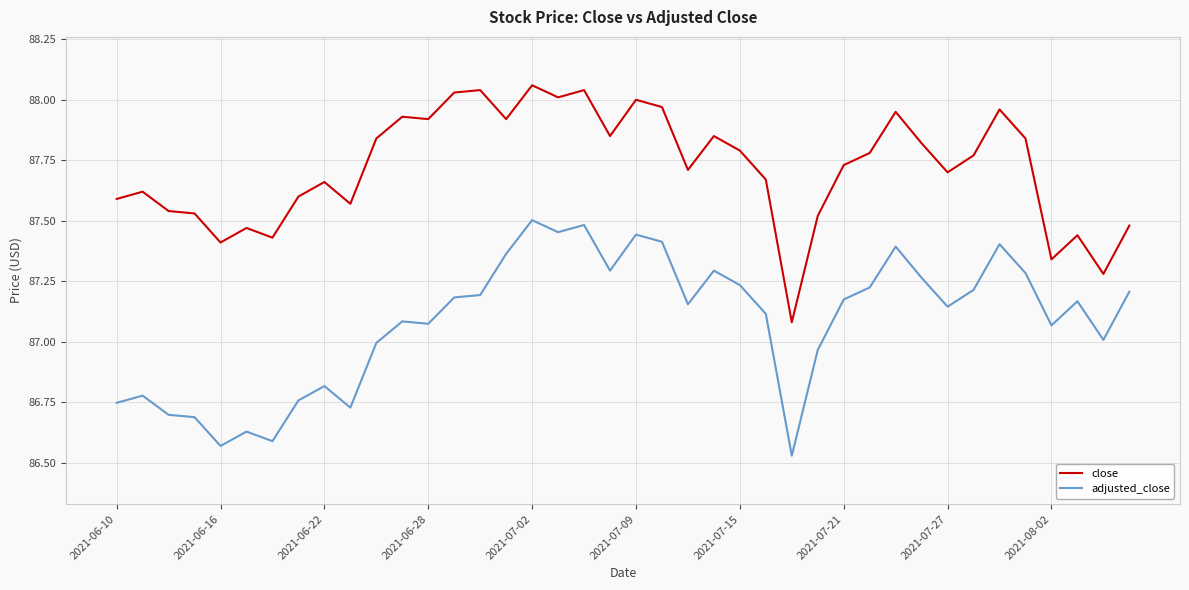

What is the difference between the maximum and minimum values in the adjusted_close series?

1.0